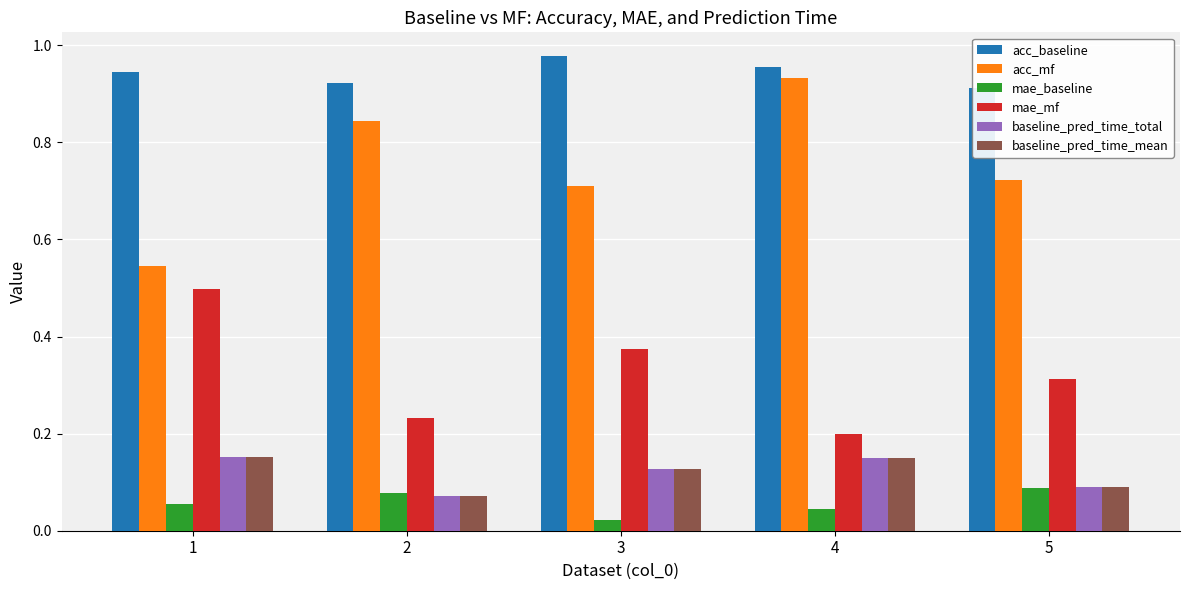

Is it true that baseline_pred_time_total equals 0.1 at 2?

True